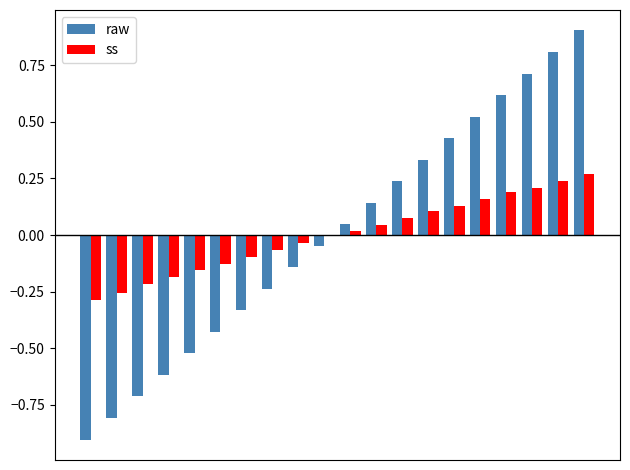

What is the highest value of the raw series?

0.9